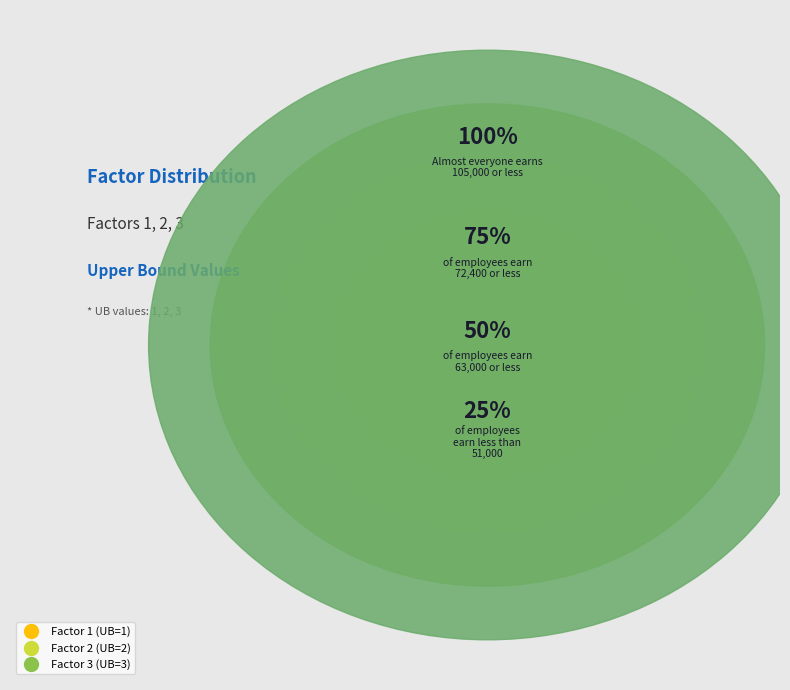

What percentage is the 1 slice, to the nearest percent?

17%